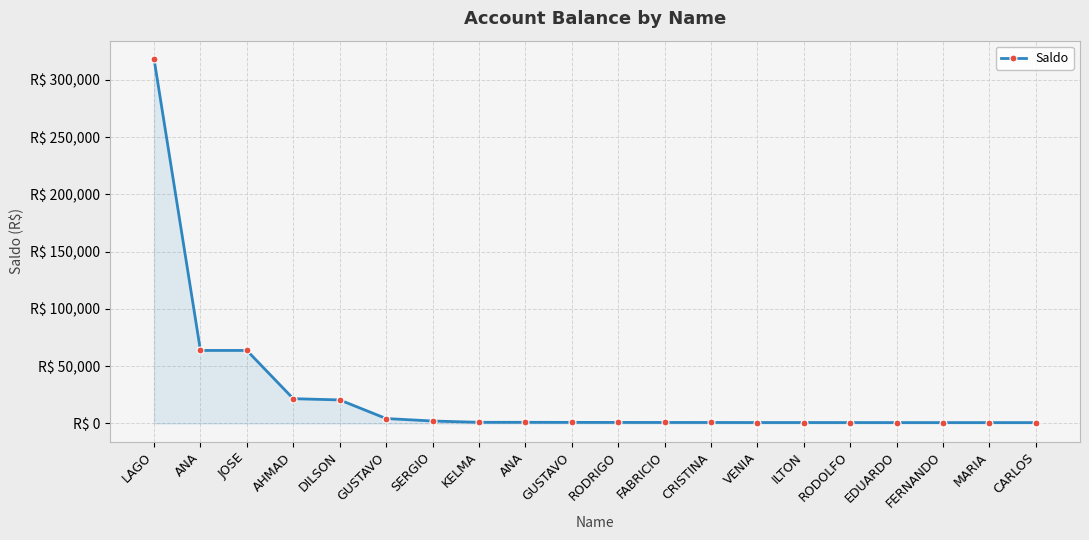

Rank the categories by value from highest to lowest.

LAGO, ANA, JOSE, AHMAD, DILSON, GUSTAVO, SERGIO, KELMA, ANA, GUSTAVO, RODRIGO, FABRICIO, CRISTINA, VENIA, ILTON, RODOLFO, EDUARDO, FERNANDO, MARIA, CARLOS